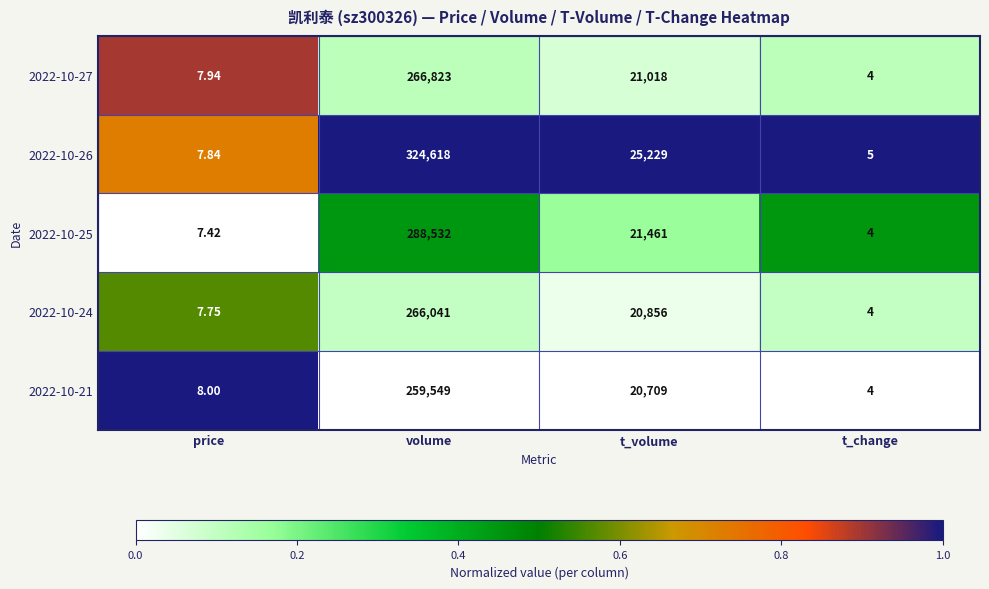

Where is 2022-10-26 nearest to the value 162311?

t_volume